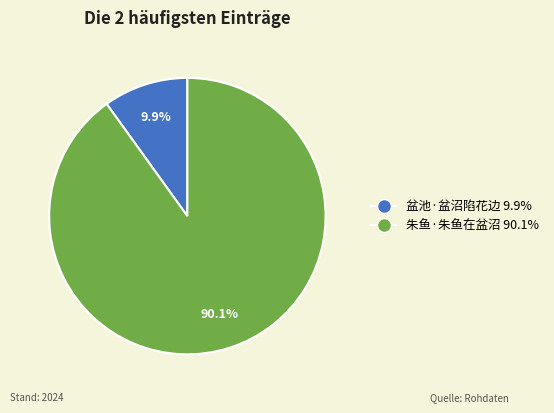

Which slice is the largest?

朱鱼·朱鱼在盆沼